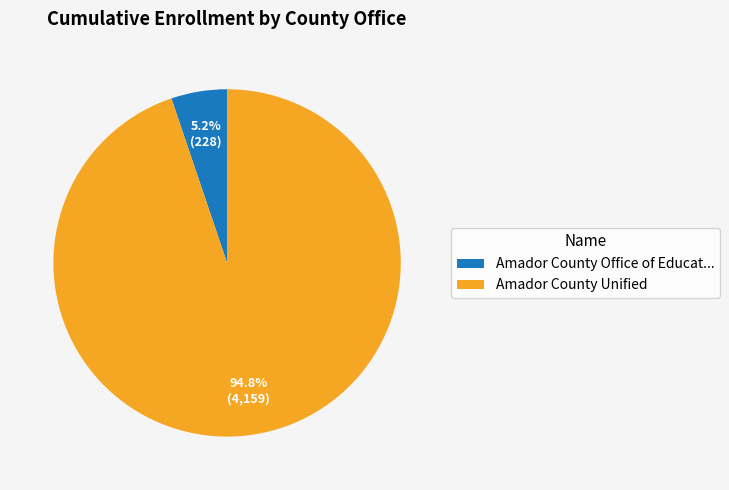

Between Amador County Unified and Amador County Office of Educat..., which is larger?

Amador County Unified